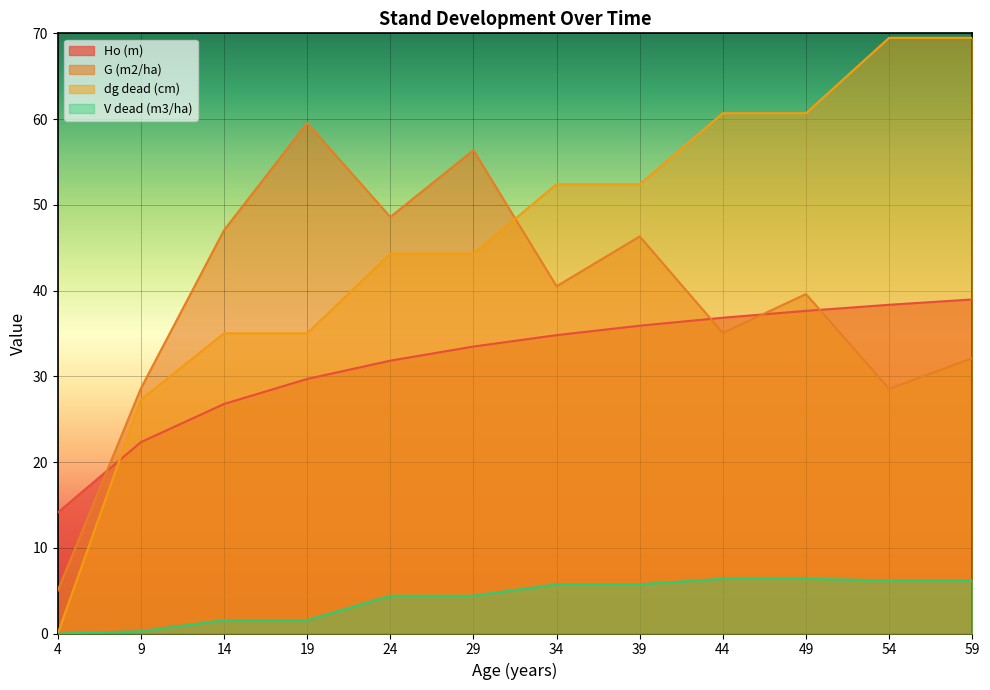

Where is G (m2/ha) nearest to the value 32?

59